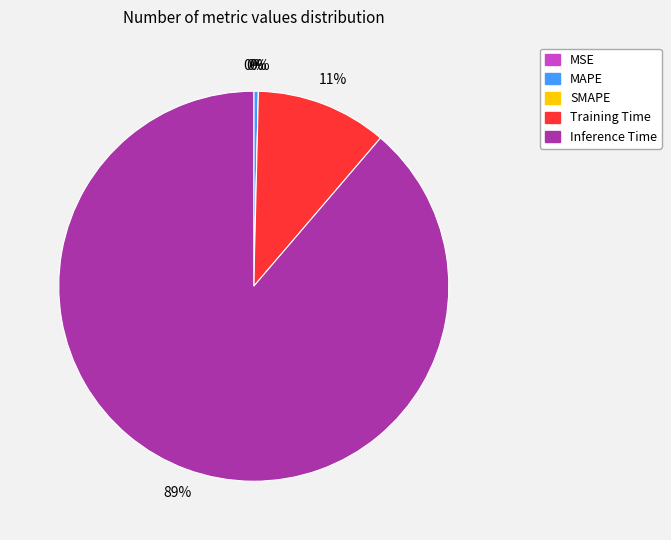

What is the smallest slice in the pie chart?

SMAPE